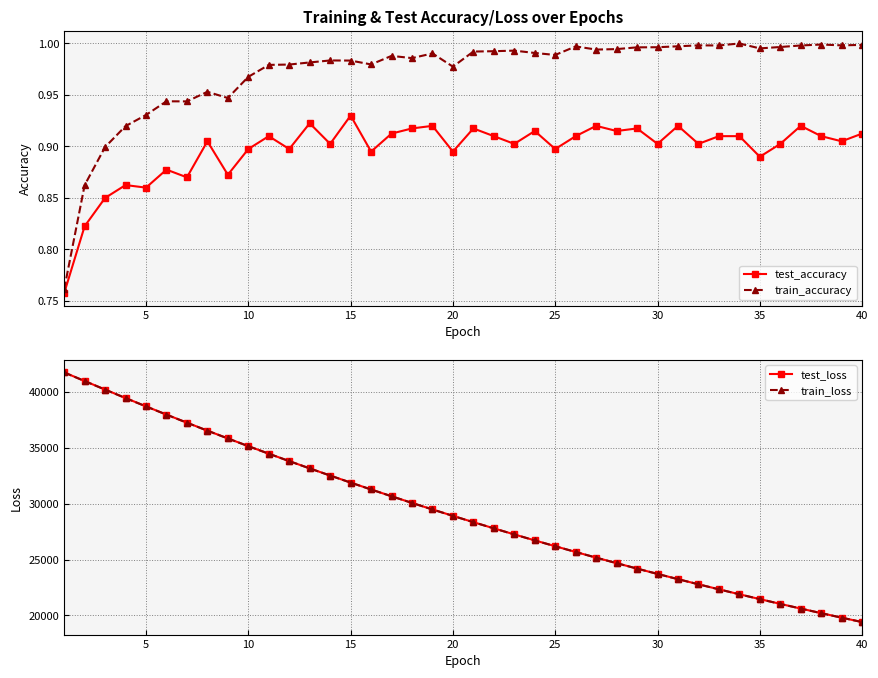

True or false: train_loss and train_accuracy intersect in this chart.

False